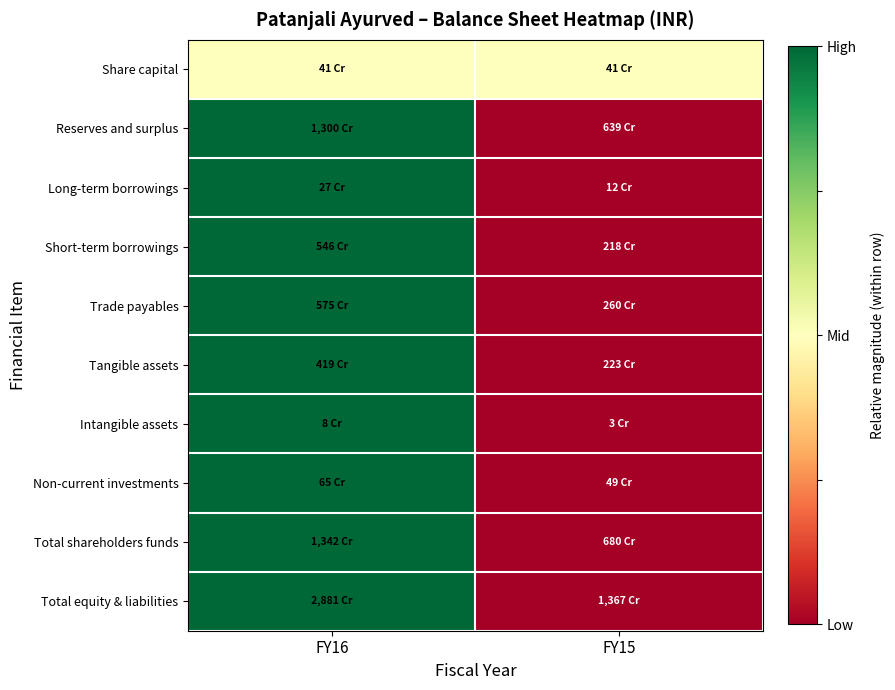

Reading left to right, transcribe all the data shown in this chart.

Share capital: FY16=0.5	FY15=0.5
Reserves and surplus: FY16=1.0	FY15=0.0
Long-term borrowings: FY16=1.0	FY15=0.0
Short-term borrowings: FY16=1.0	FY15=0.0
Trade payables: FY16=1.0	FY15=0.0
Tangible assets: FY16=1.0	FY15=0.0
Intangible assets: FY16=1.0	FY15=0.0
Non-current investments: FY16=1.0	FY15=0.0
Total shareholders funds: FY16=1.0	FY15=0.0
Total equity & liabilities: FY16=1.0	FY15=0.0